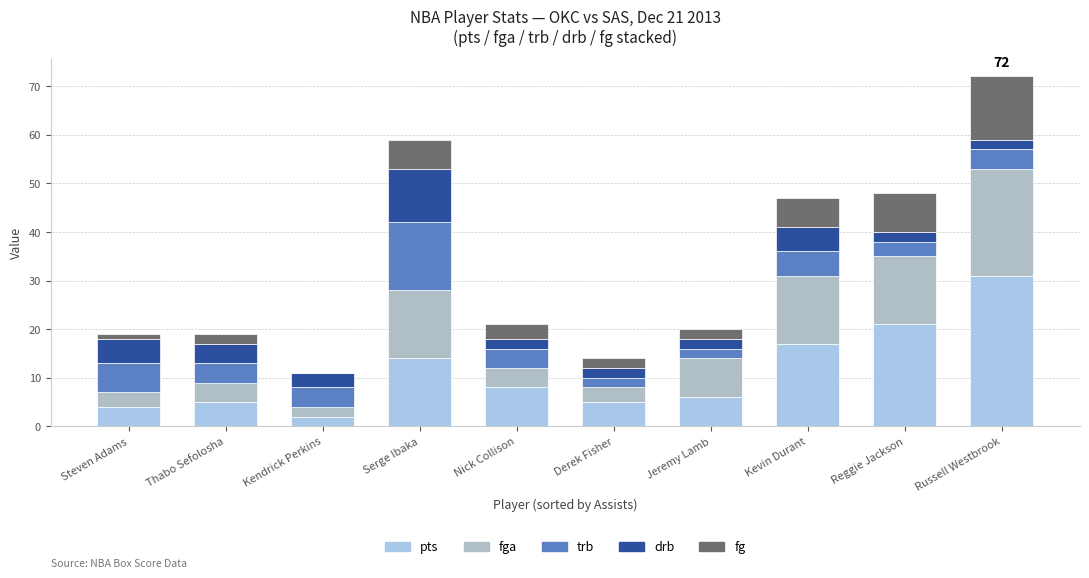

Are the bars grouped side by side (vs. stacked)?

No